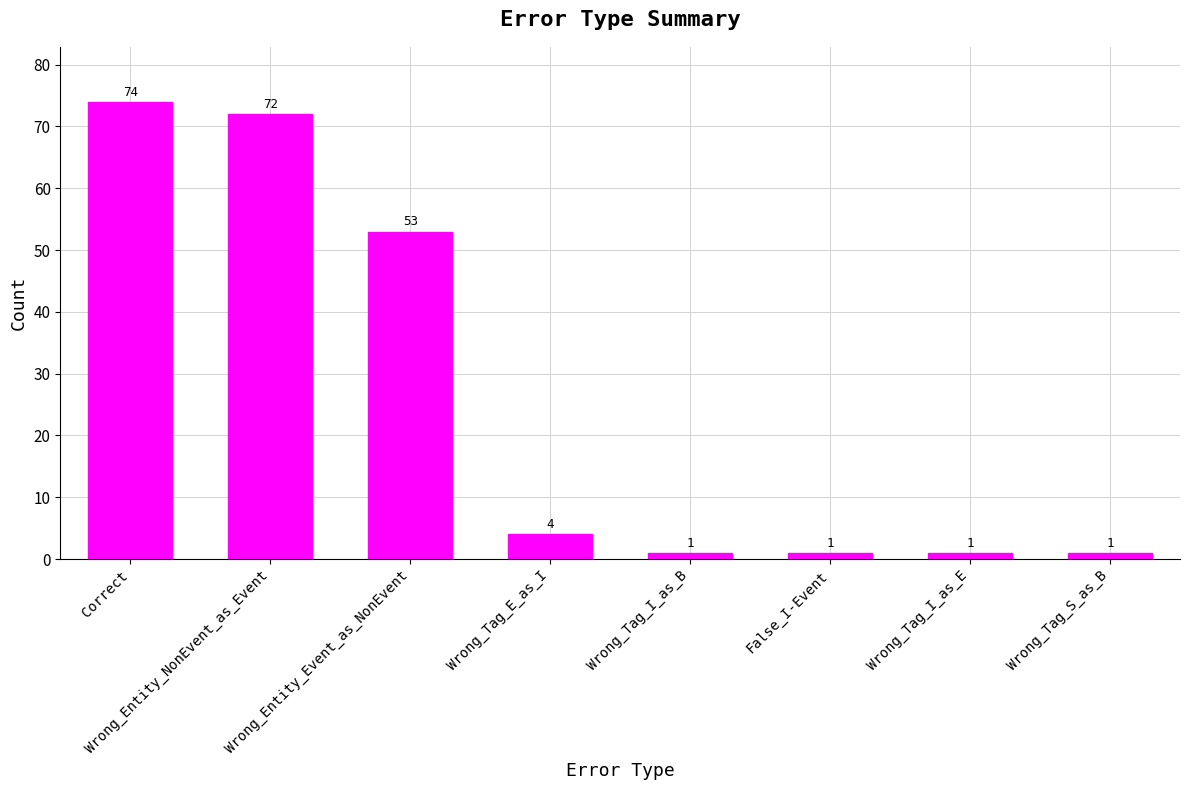

Where does the data first go above 4?

Correct